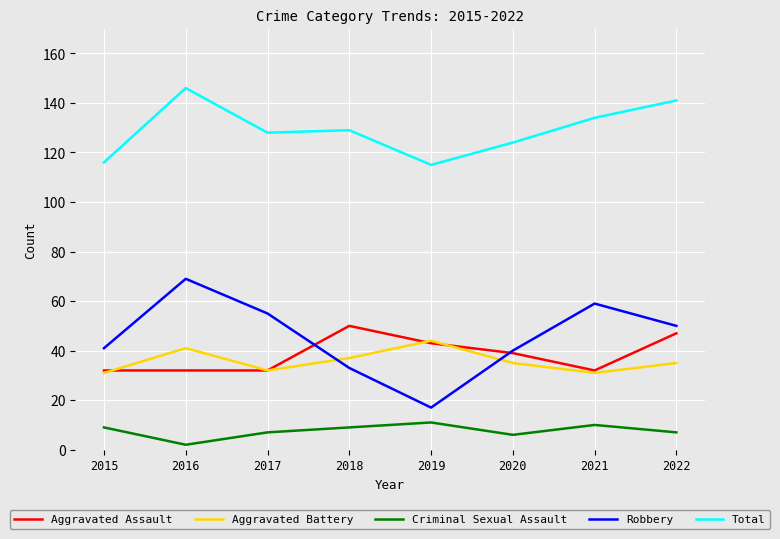

Where does the Robbery series first go above 50?

2016